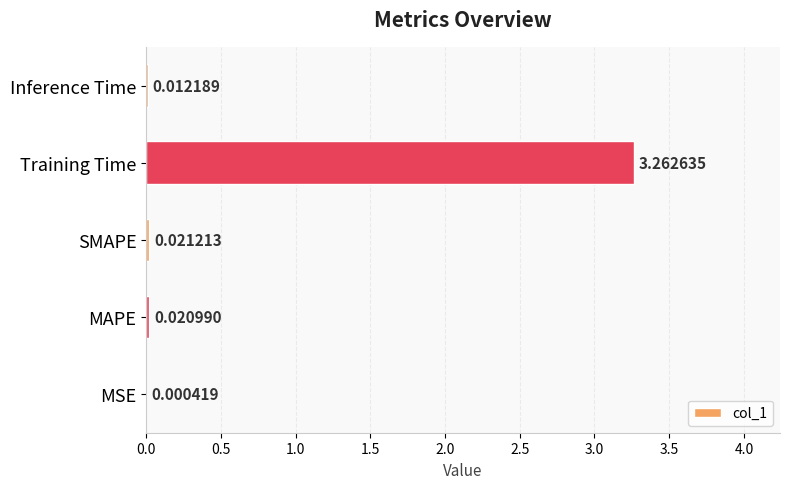

Are the bars grouped side by side (vs. stacked)?

No